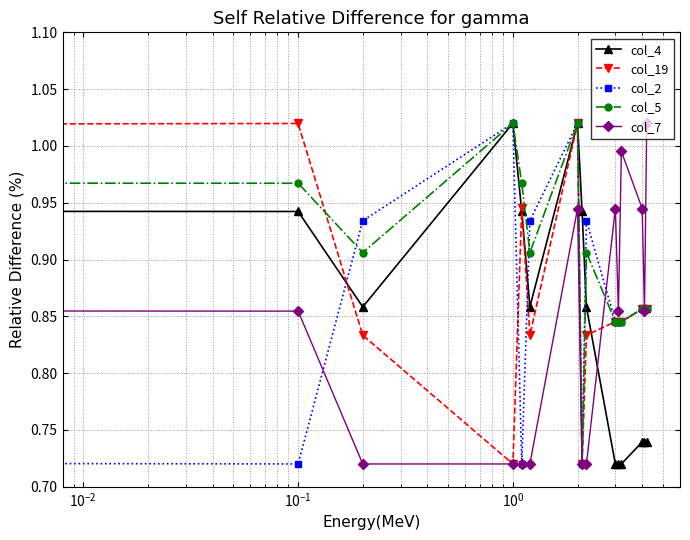

Which series has the largest total across all categories?

col_5